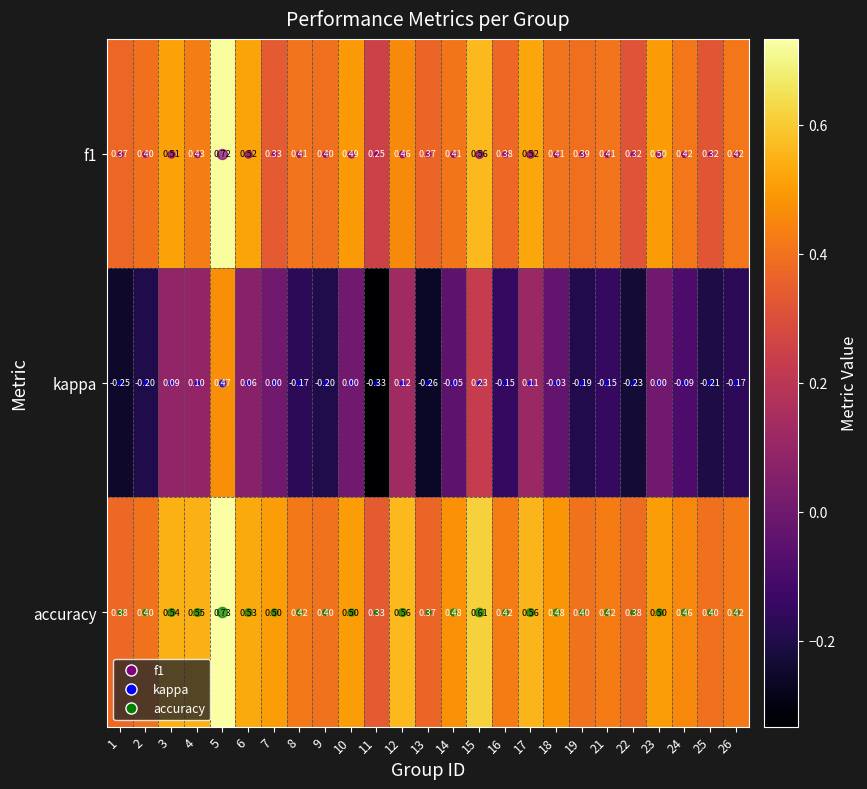

At 4, list the series in order from smallest to largest.

kappa, f1, accuracy